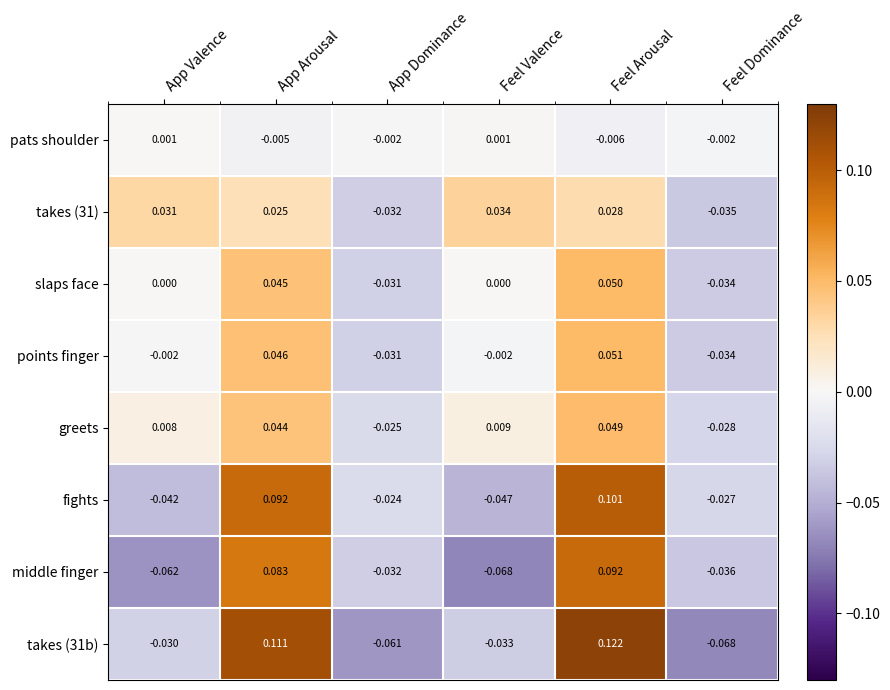

At which label does middle finger reach its peak?

Feel Arousal